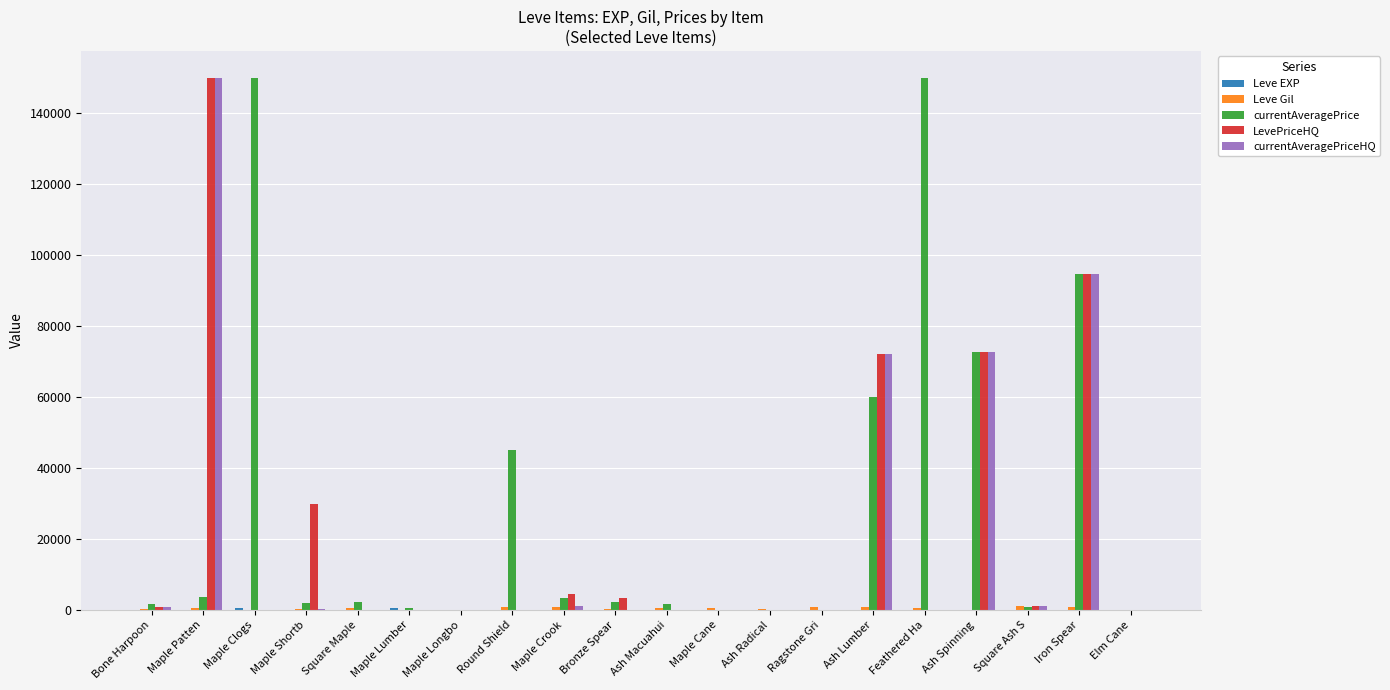

Between Ash Macuahui and Ash Lumber, which series saw the biggest shift?

LevePriceHQ